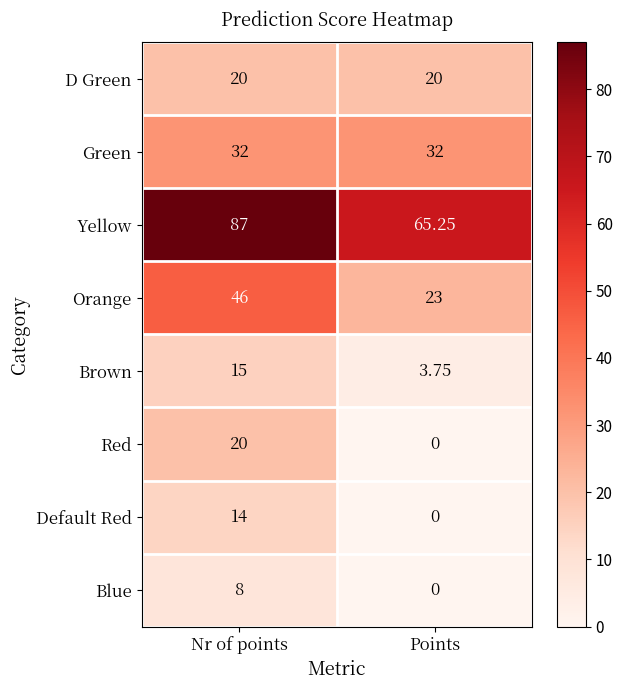

What is the spread (max minus min) of values at Nr of points?

79.0